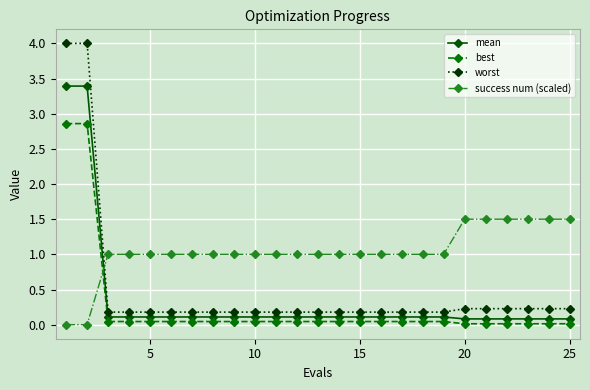

What is the maximum value for worst?

4.0